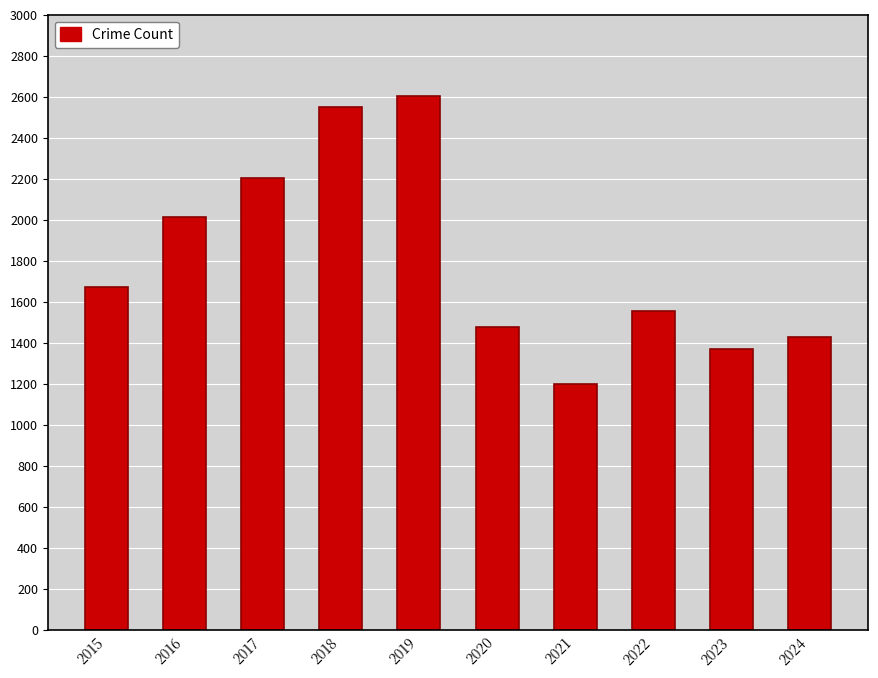

What is the sum of all values?

18072